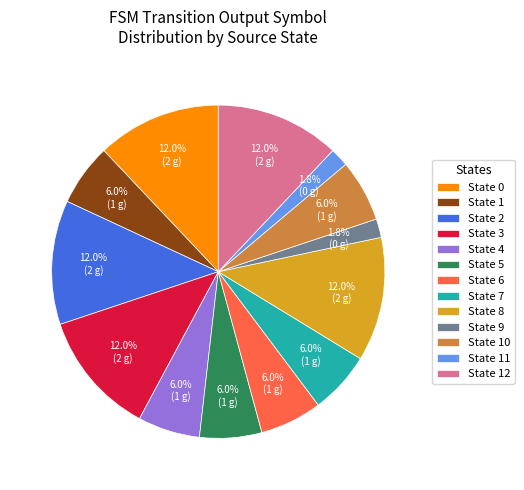

Combined, do State 10 and State 9 account for over 50%?

No